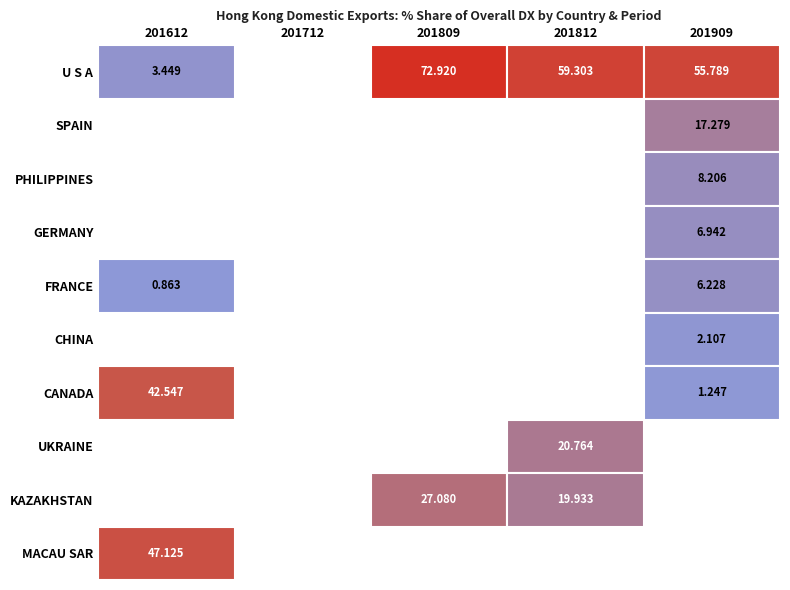

Which series changed the most between 2 and 3?

UKRAINE